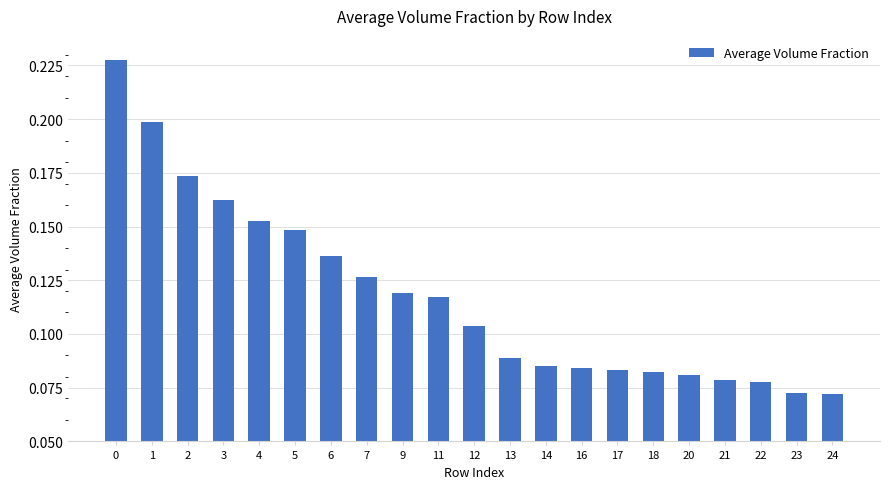

What is the sum of all values?

2.5